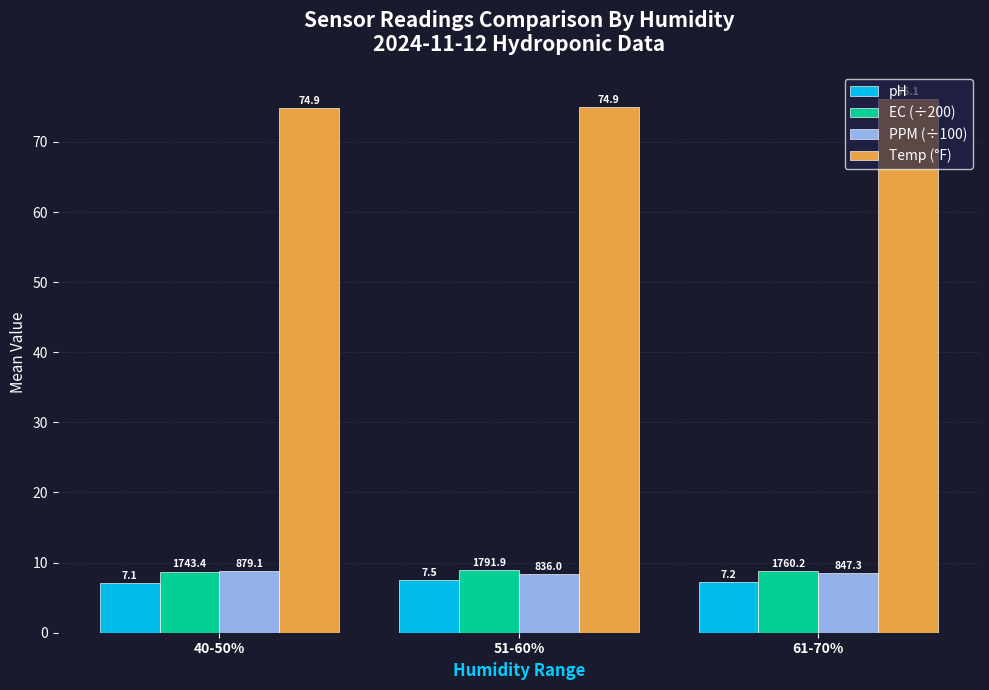

What is the spread (max minus min) of values at 51-60%?

67.5